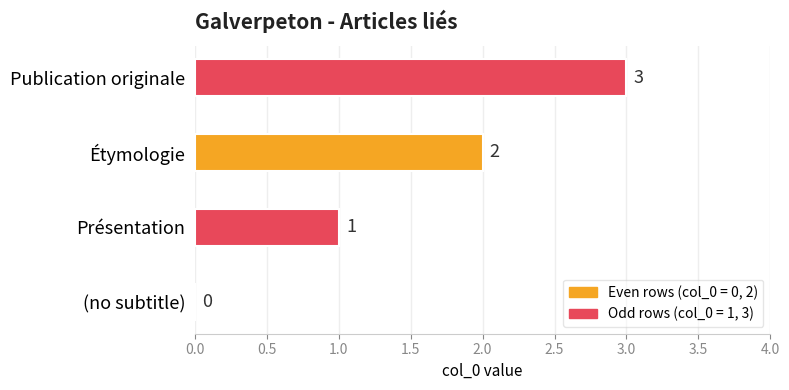

At which category does the chart reach its peak across all series?

Publication originale